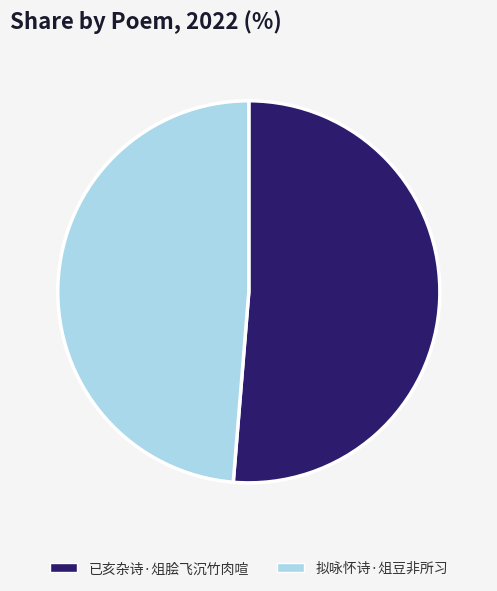

What is the ratio of the value at 拟咏怀诗·俎豆非所习 to the value at 已亥杂诗·俎脍飞沉竹肉喧?

0.9